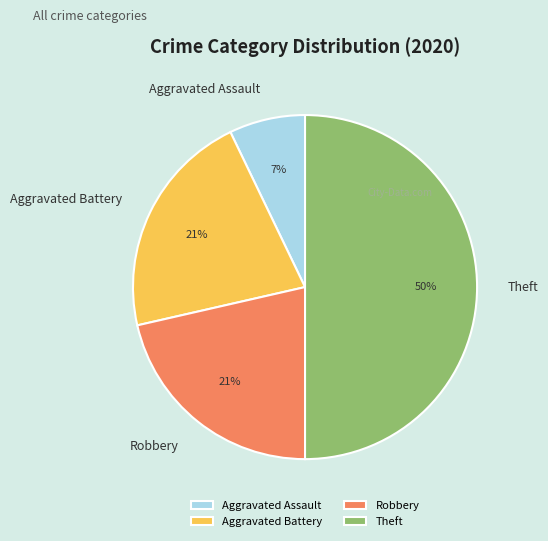

What percentage is the Aggravated Battery slice, to the nearest percent?

21%